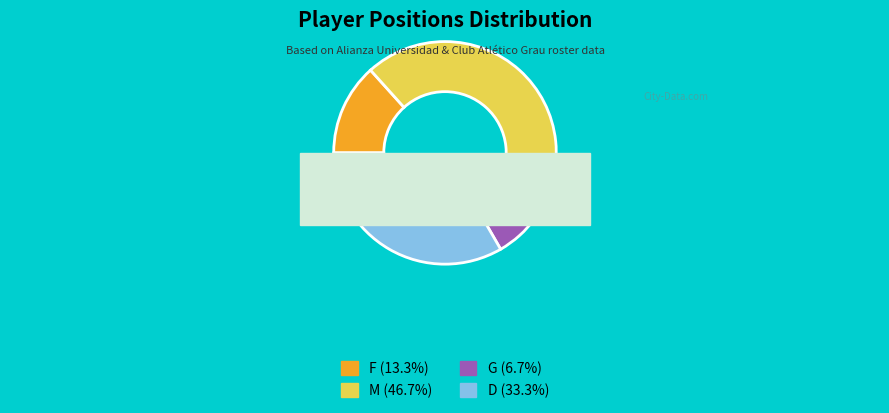

What percentage is the M slice, to the nearest percent?

47%